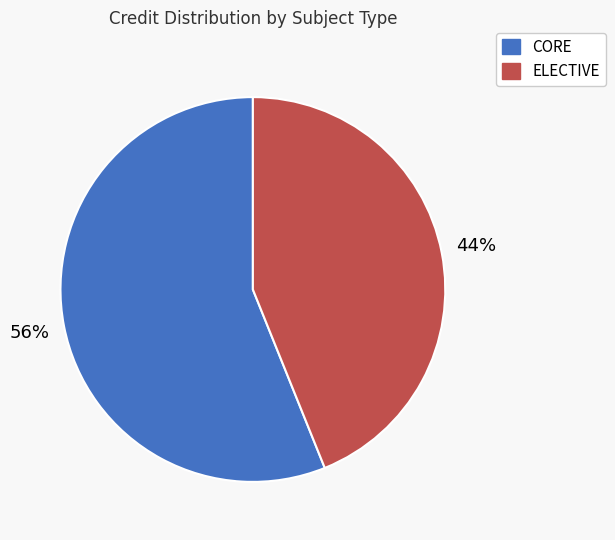

Does any single category account for the majority?

Yes